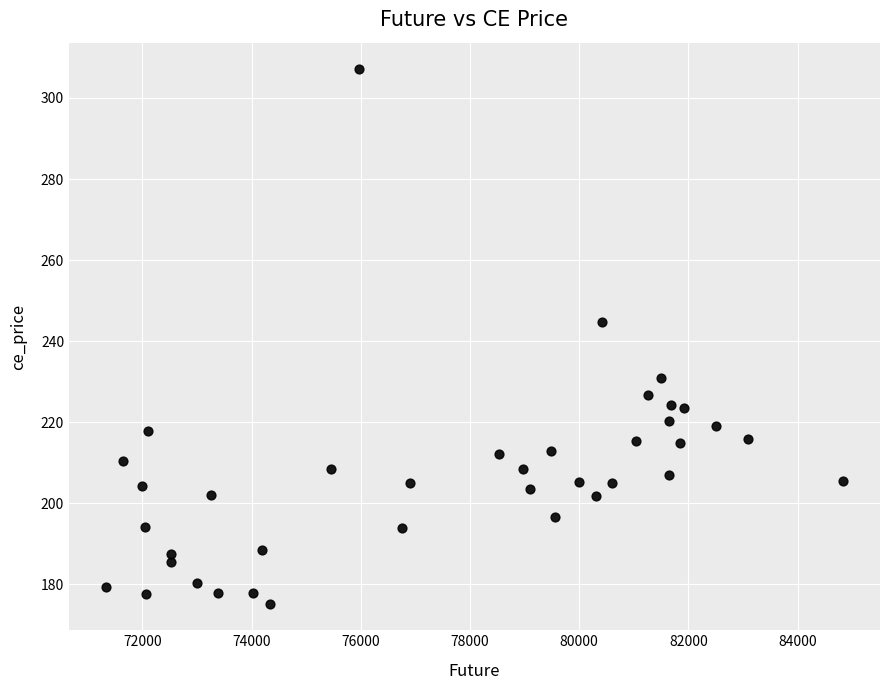

What Y value in the scatter plot is closest to 241?

244.6